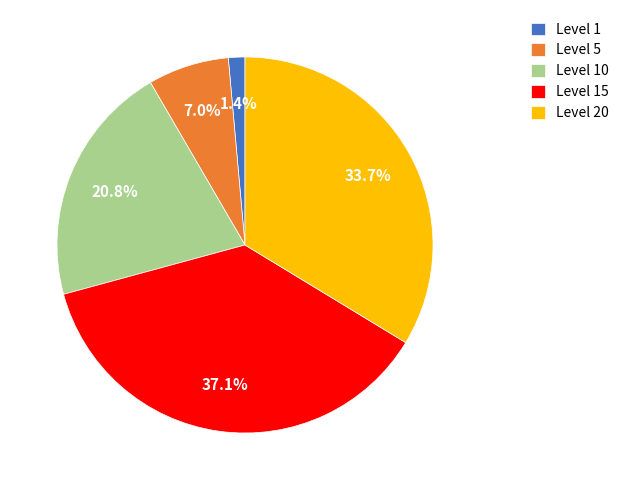

What is the ratio of the value at Level 10 to the value at Level 20?

0.6